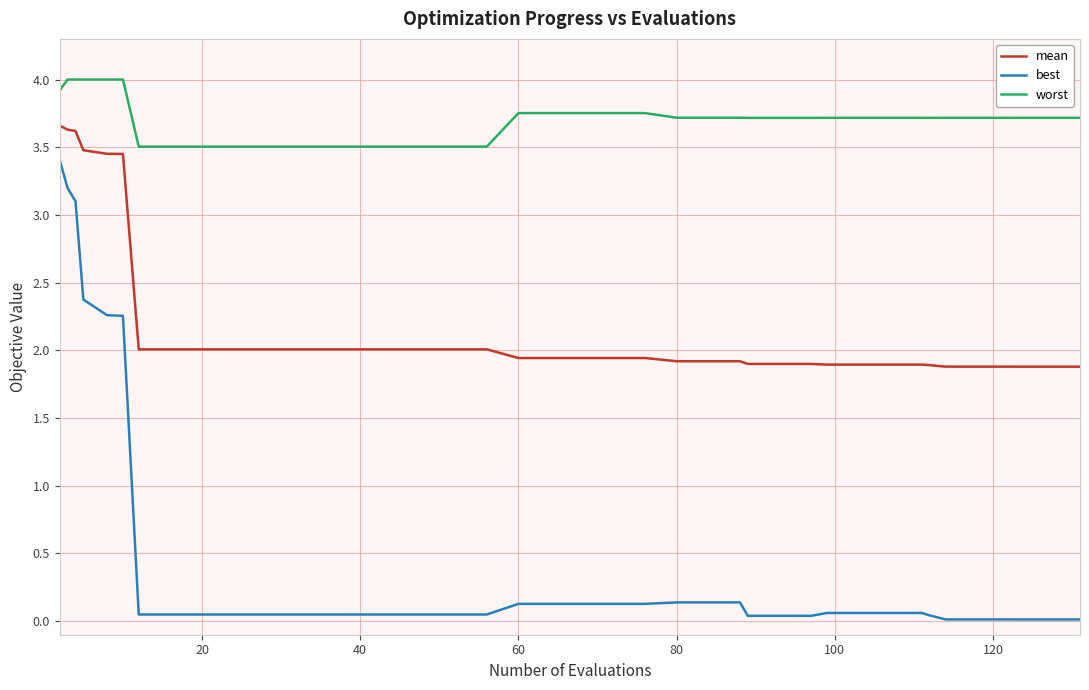

What is the maximum value for worst?

4.0